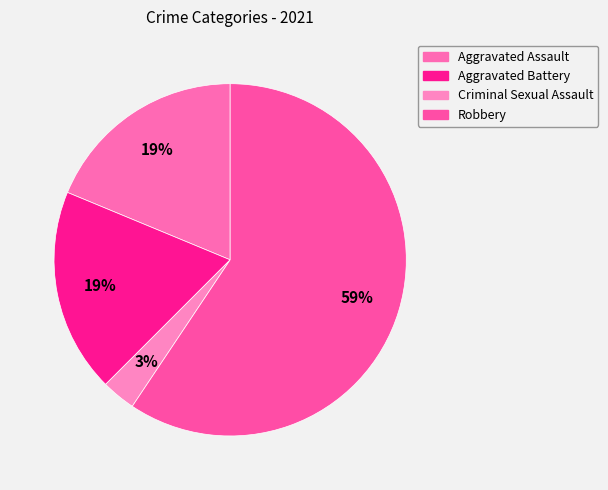

True or false: Aggravated Assault accounts for 19% of the total.

True